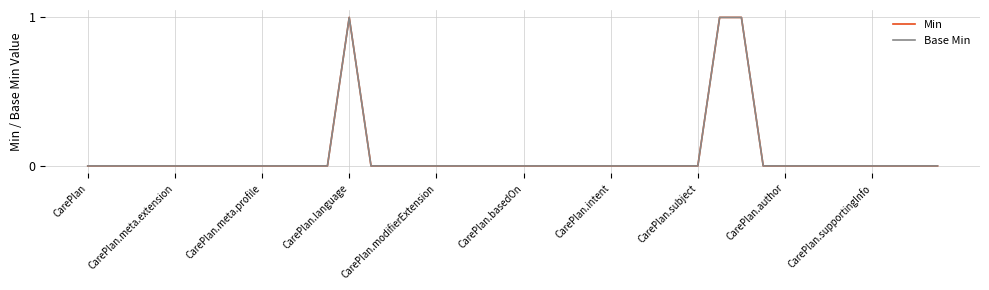

Where is the first local maximum for Min?

CarePlan.language